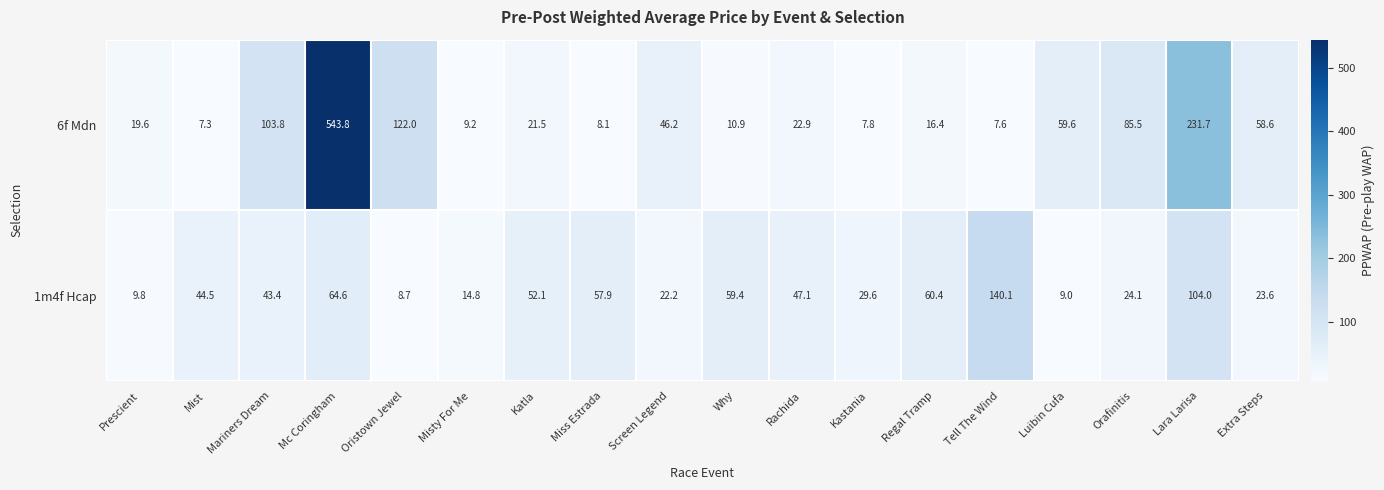

What is the total value across all series at Regal Tramp?

76.8